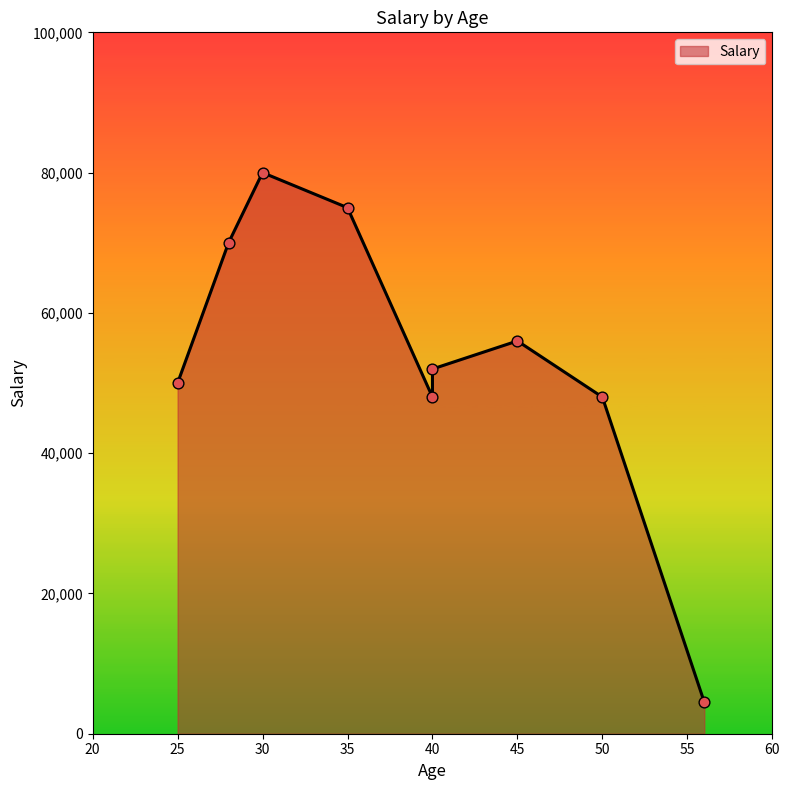

Approximately how many times larger is the value at 56 compared to 45?

0.1